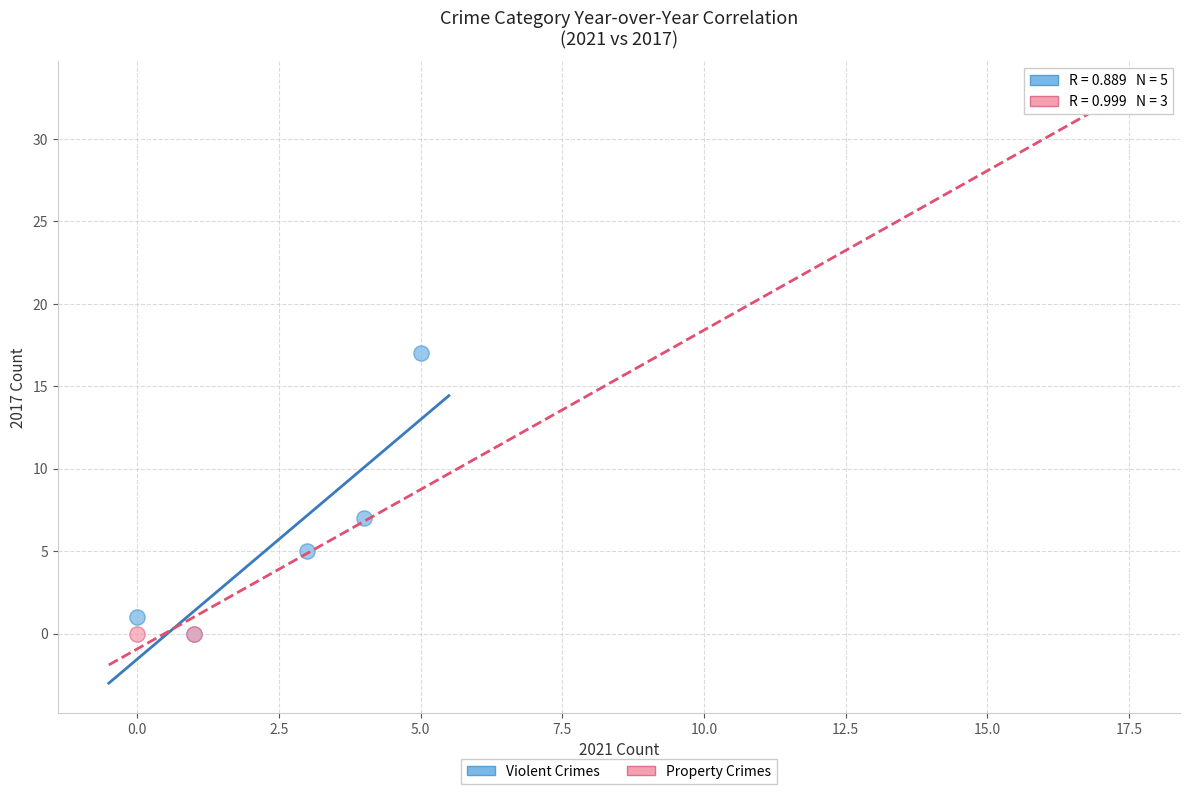

Which series has the widest spread of Y values?

Property Crimes